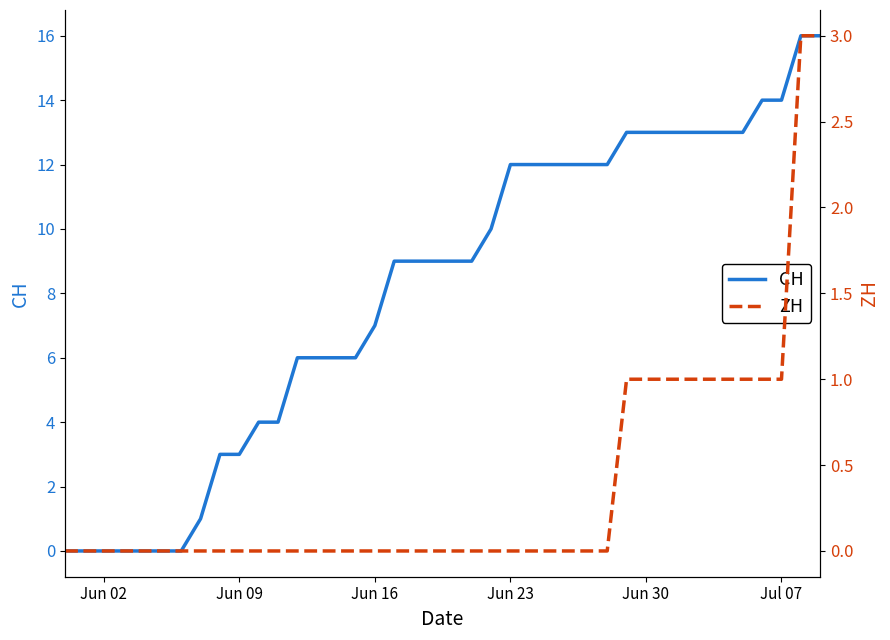

True or false: CH has more than 2 points higher than both neighbors.

False